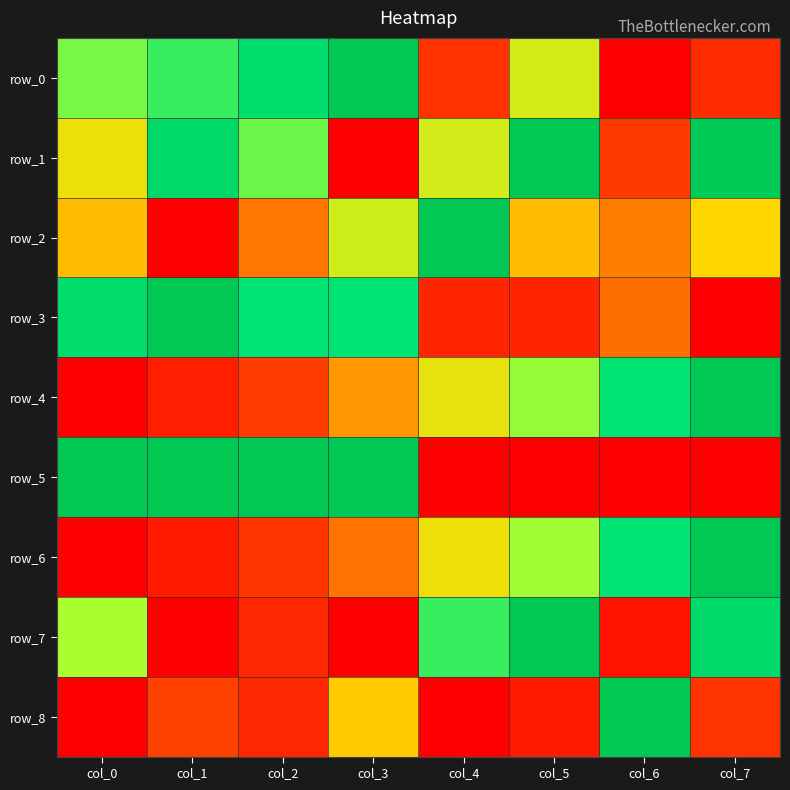

Count the number of data series in this chart.

9